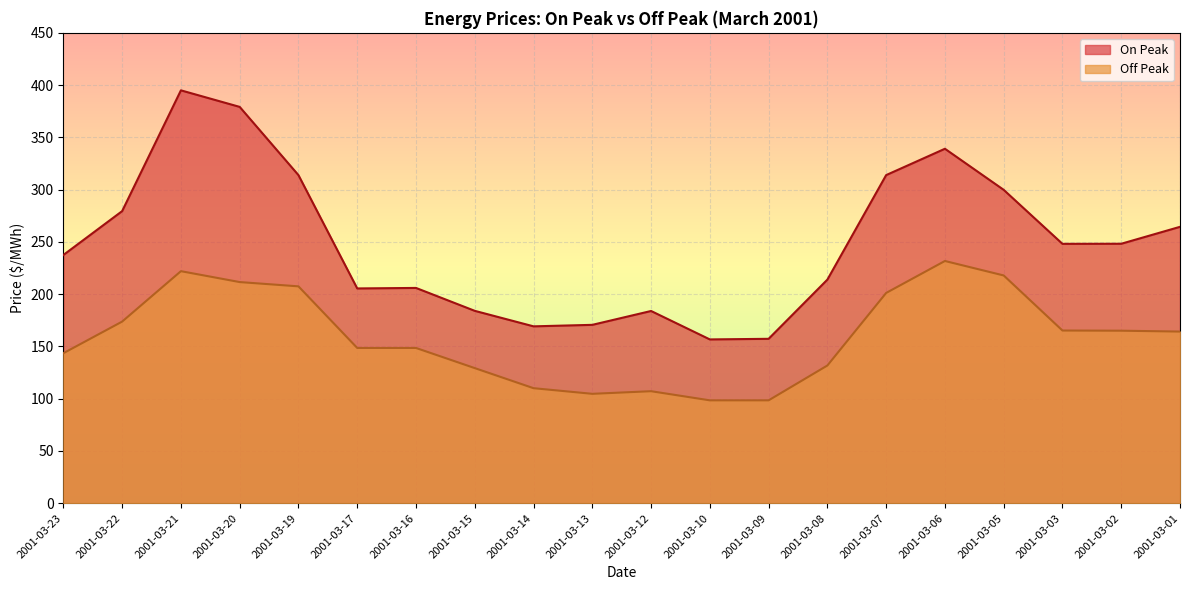

At which category is the sum across all series the highest?

2001-03-21